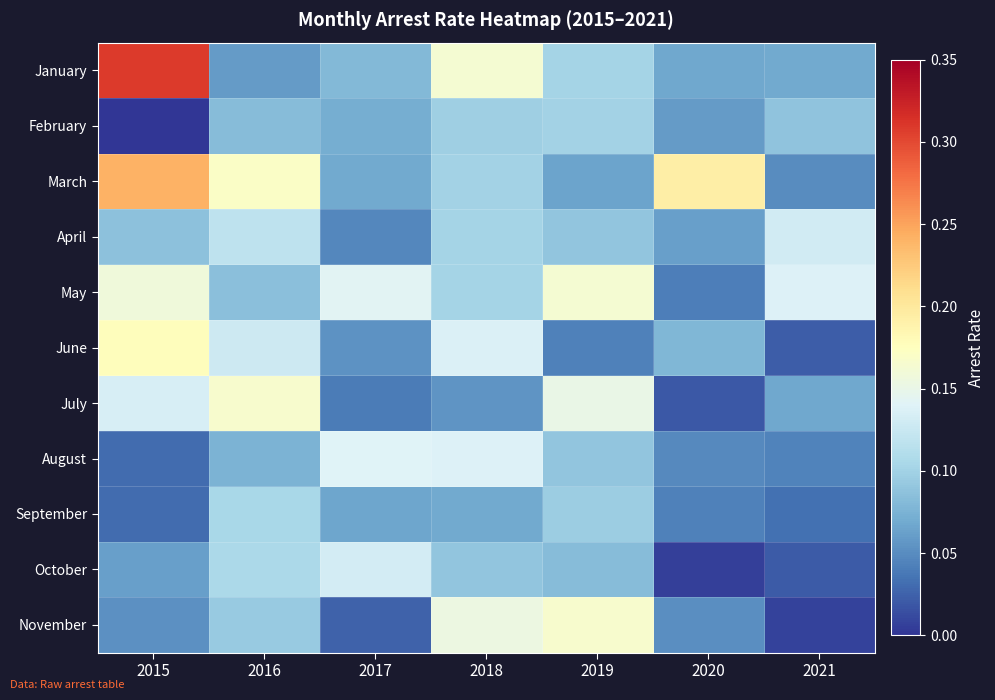

How many data points does each series have?

7